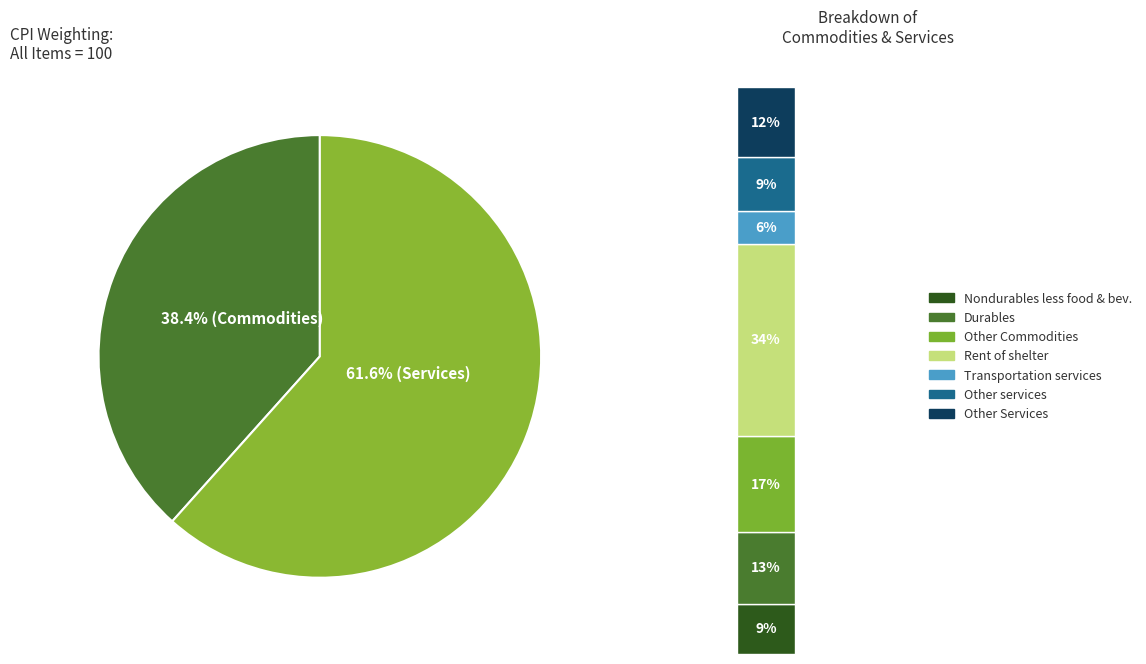

Is it true that Services is 76% of the pie?

False